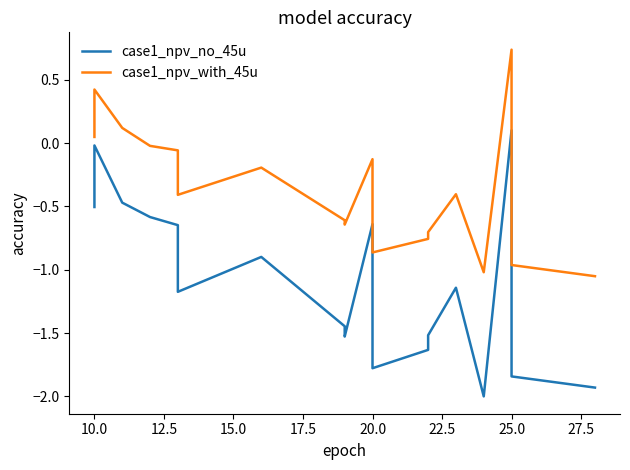

True or false: case1_npv_no_45u has a value of -0.9 at 20.0.

False